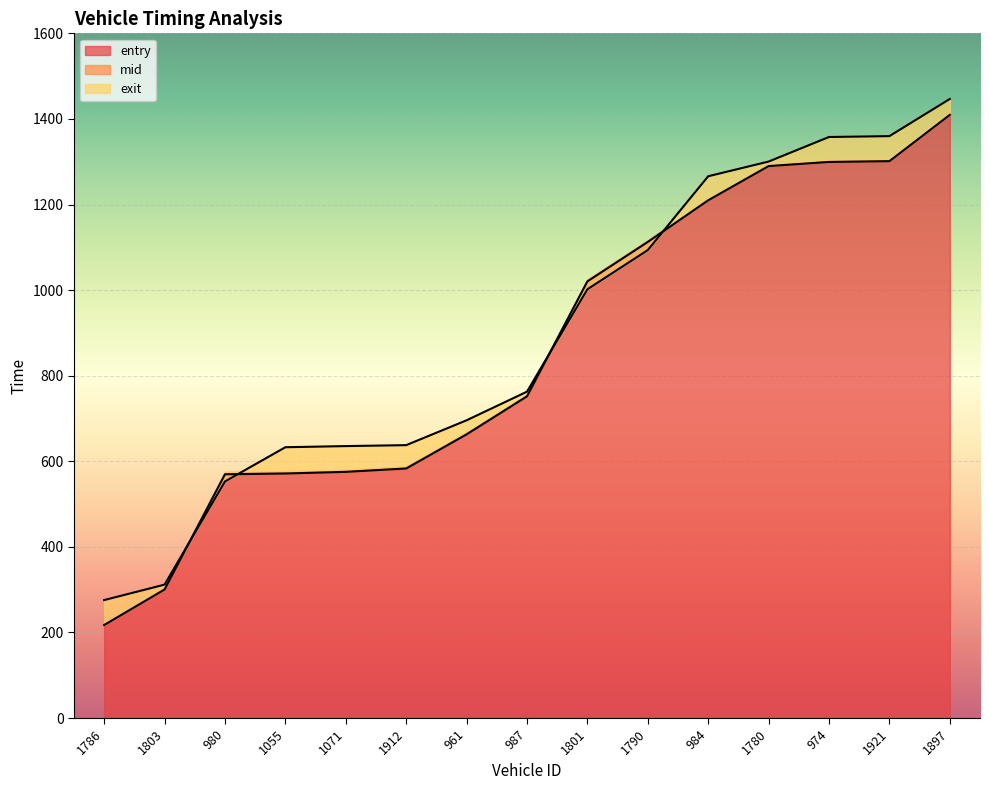

How many data points in mid are above 762?

8